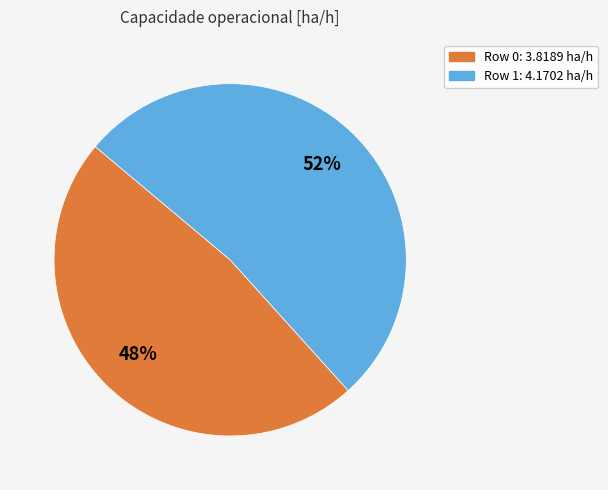

Which category accounts for the majority?

Row 1